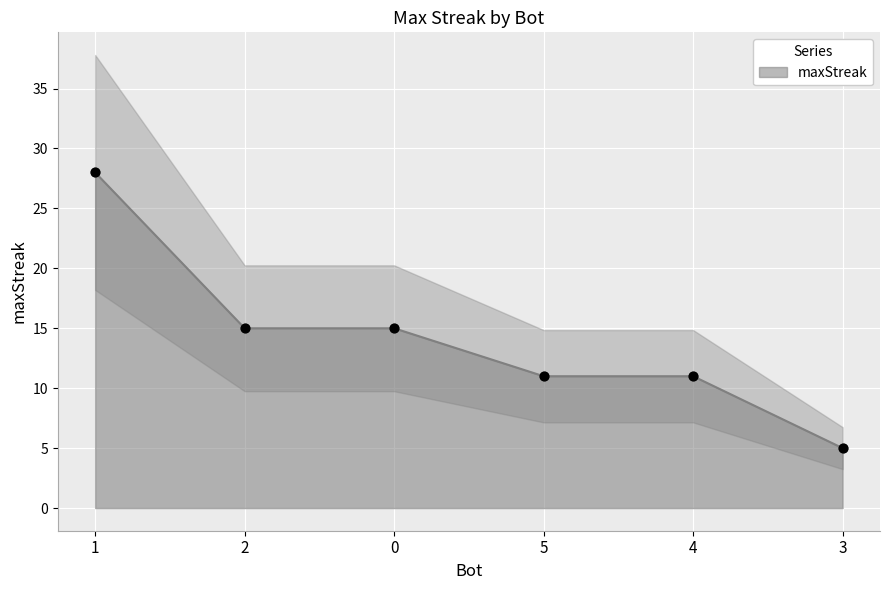

Which has a higher value, 2 or 3?

2